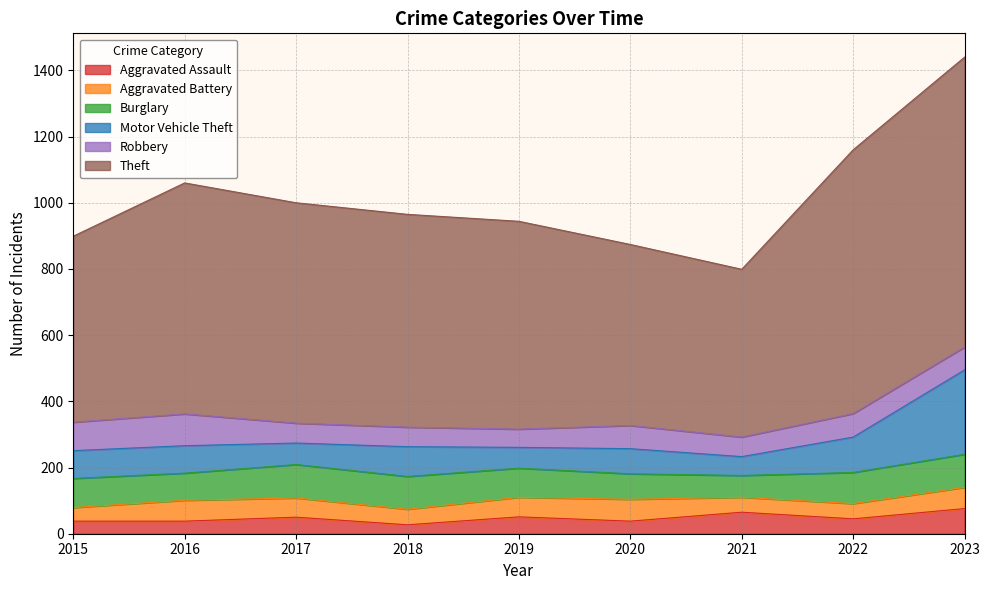

True or false: Theft and Robbery cross at least once.

False